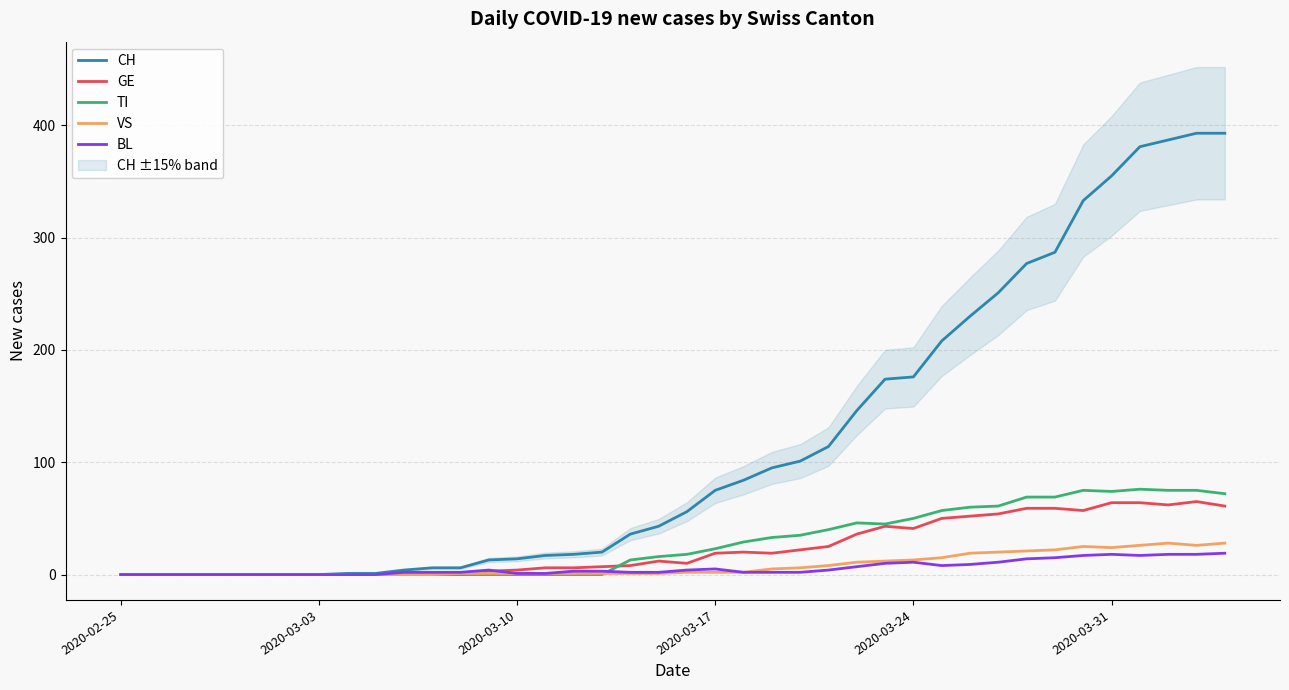

How many data points in BL are less than 3?

20